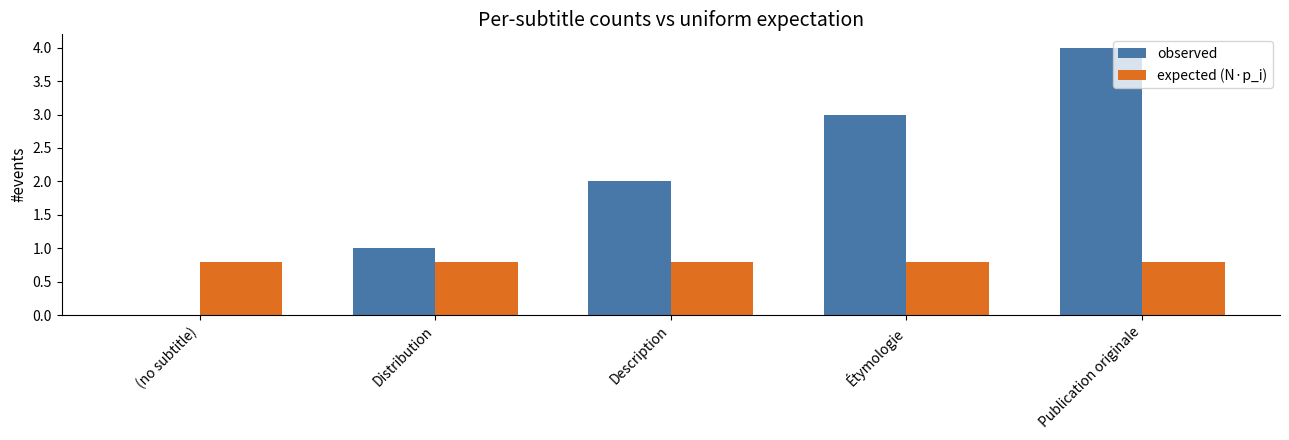

Reading left to right, transcribe all the data shown in this chart.

observed: 0.0	1.0	2.0	3.0	4.0
expected (N·p_i): 0.8	0.8	0.8	0.8	0.8